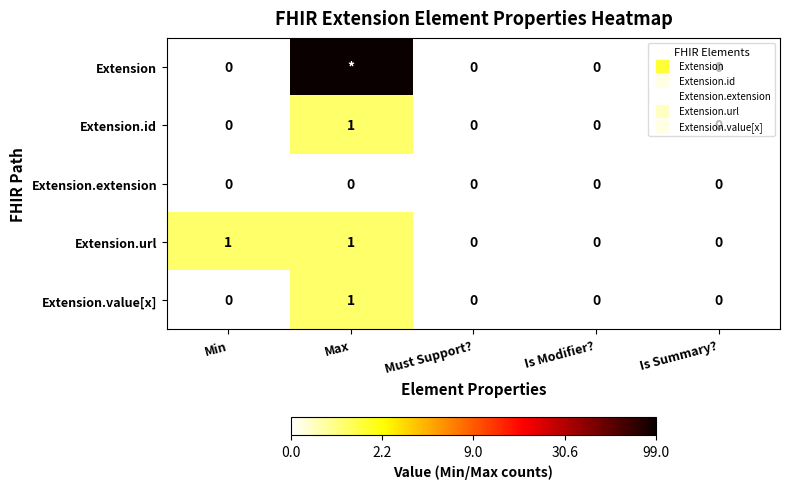

Rank the series at Max from highest to lowest value.

Extension, Extension.id, Extension.url, Extension.value[x], Extension.extension